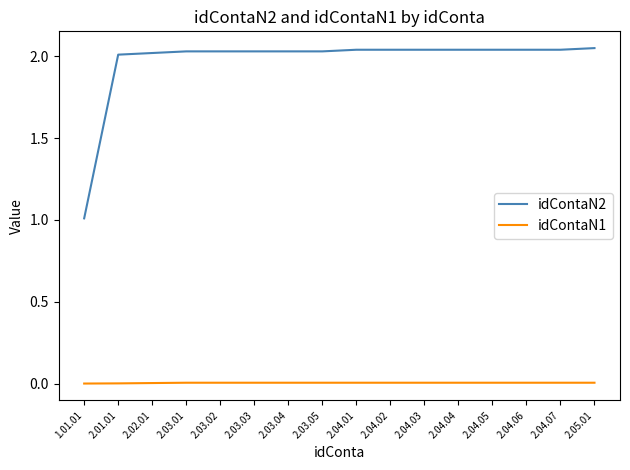

What is the sum of all idContaN2 values?

31.5